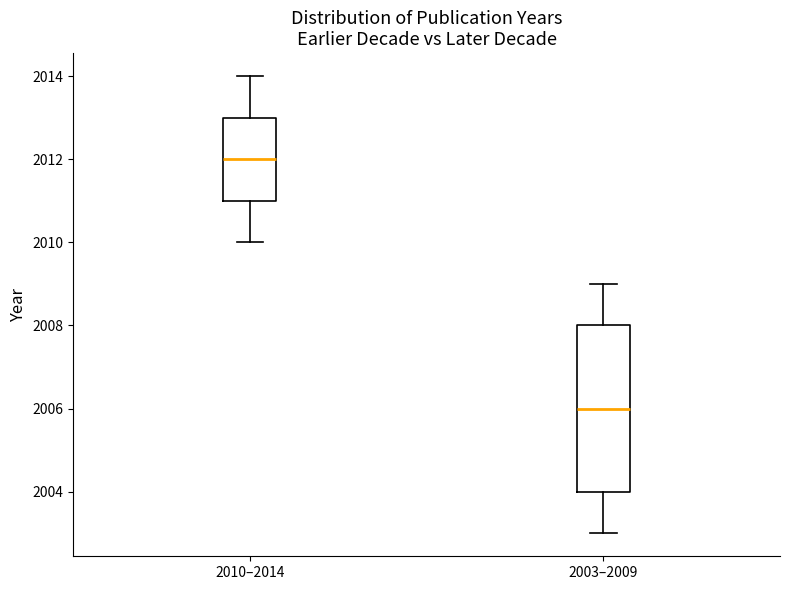

Reading left to right, read every box against the y-axis: the position of its median line, the range the box covers, and the ends of its whiskers. The values are not printed on the chart, so give them approximately, as read against the axis.

2010–2014: median 2012, box 2011 to 2013, whiskers 2010 to 2014
2003–2009: median 2006, box 2004 to 2008, whiskers 2003 to 2009